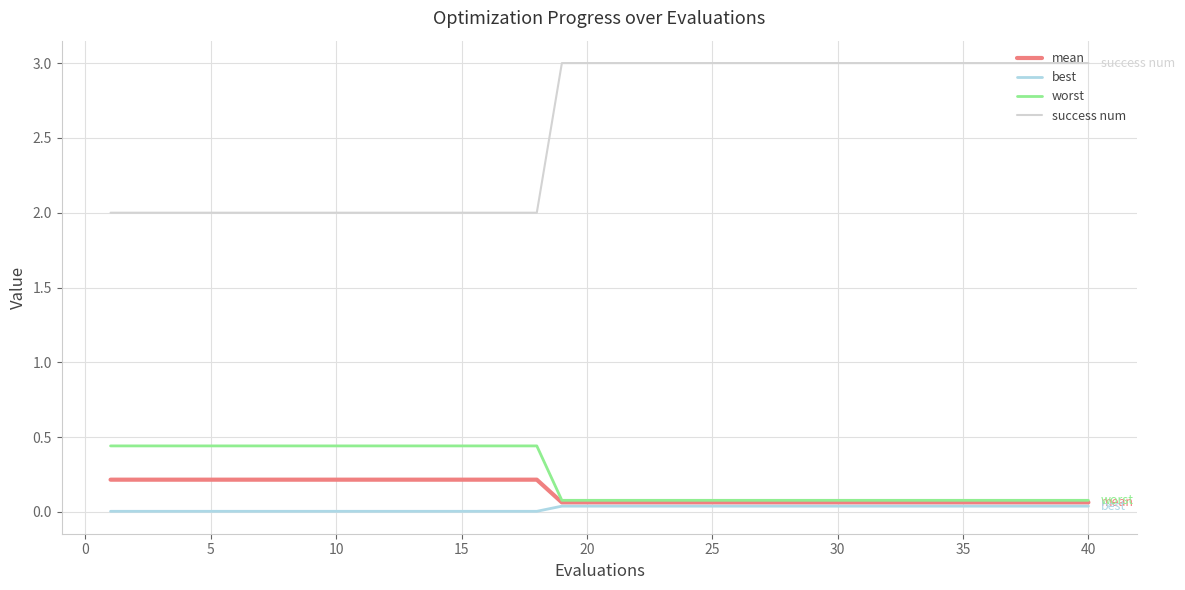

What is the greatest value displayed?

3.0